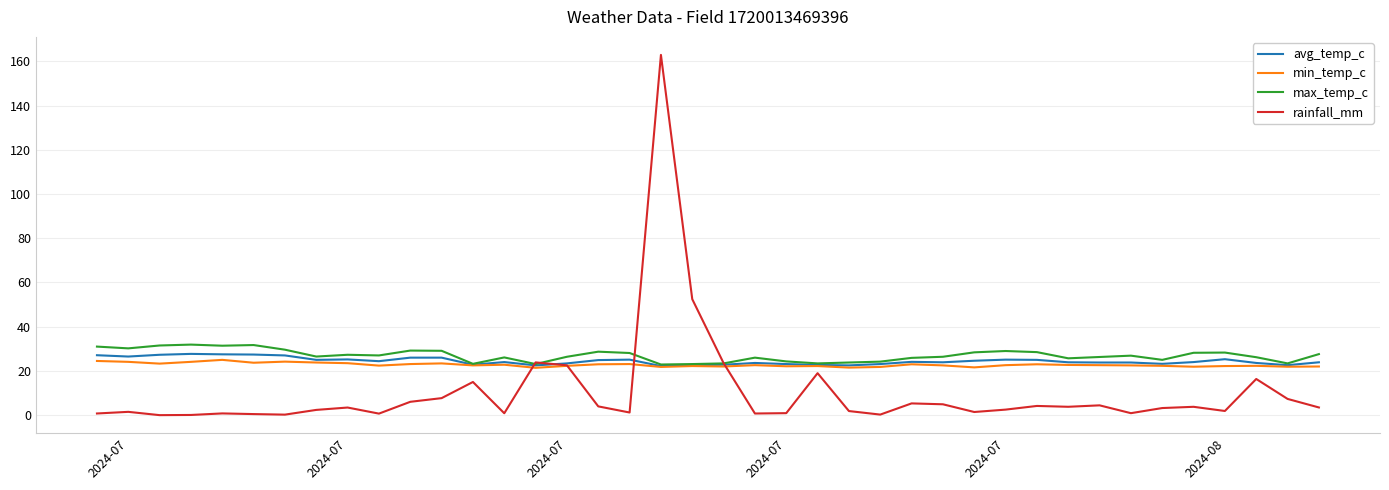

What is the maximum value shown in the chart?

162.9